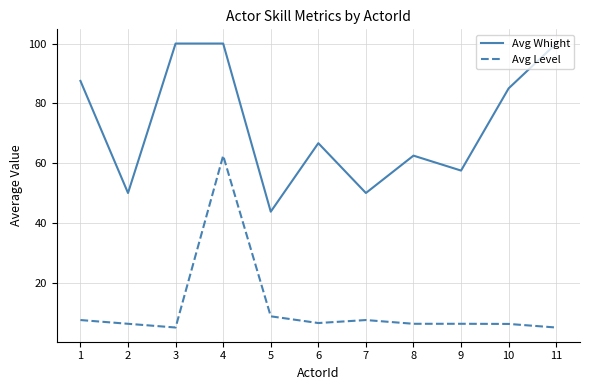

Between 5 and 8, which series saw the biggest shift?

Avg Whight